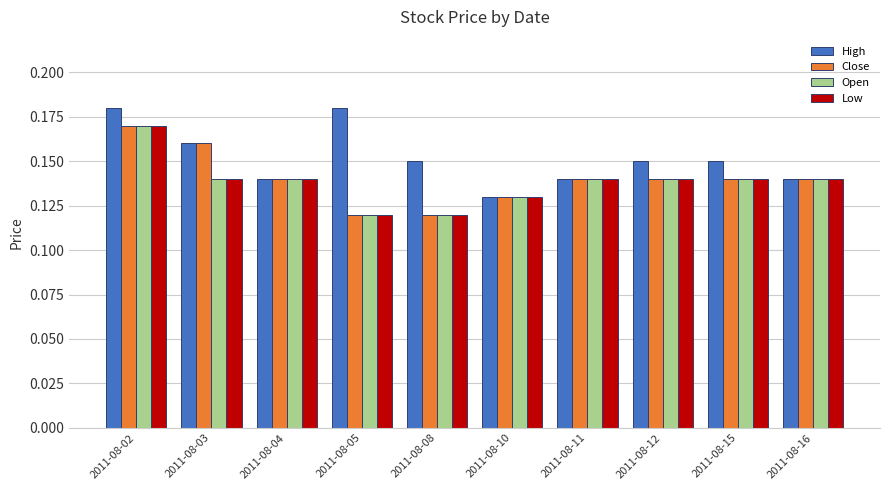

Which series changed the most between 2011-08-02 and 2011-08-11?

High